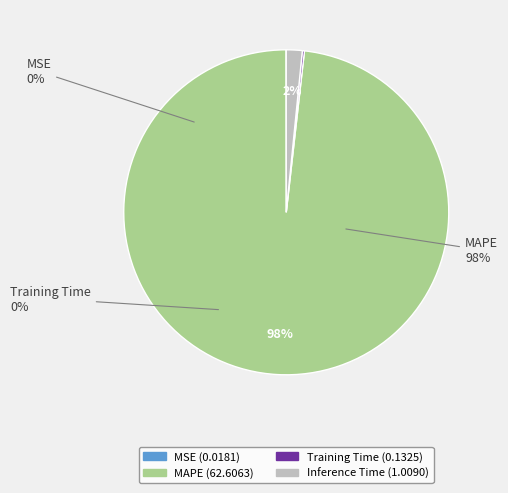

Rank the categories by value from highest to lowest.

MAPE, Inference Time, Training Time, MSE